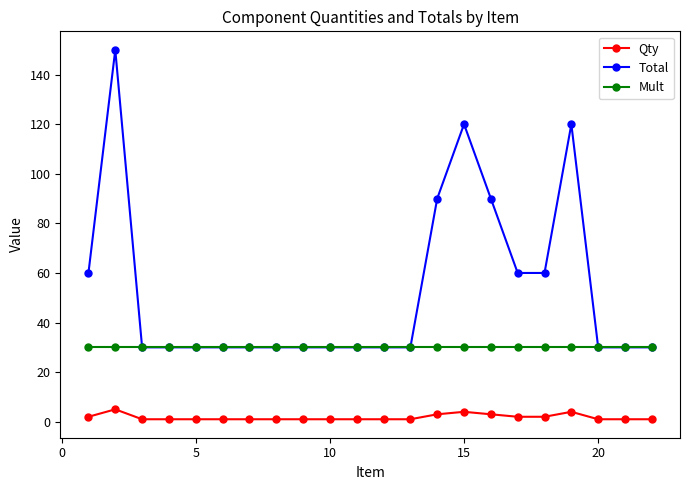

What is the minimum value shown in the chart?

1